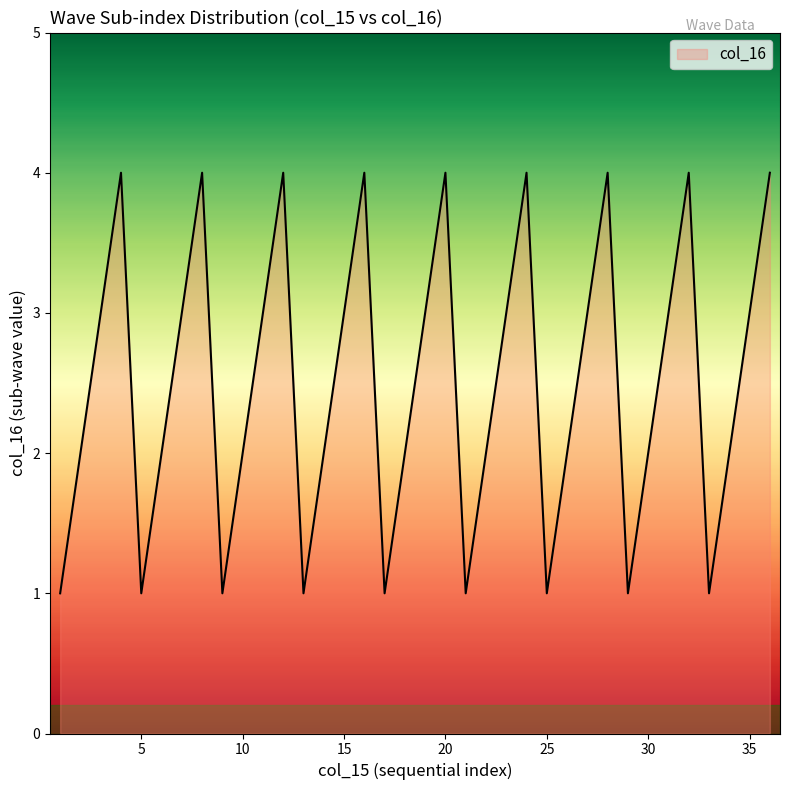

What is the sum of all values?

90